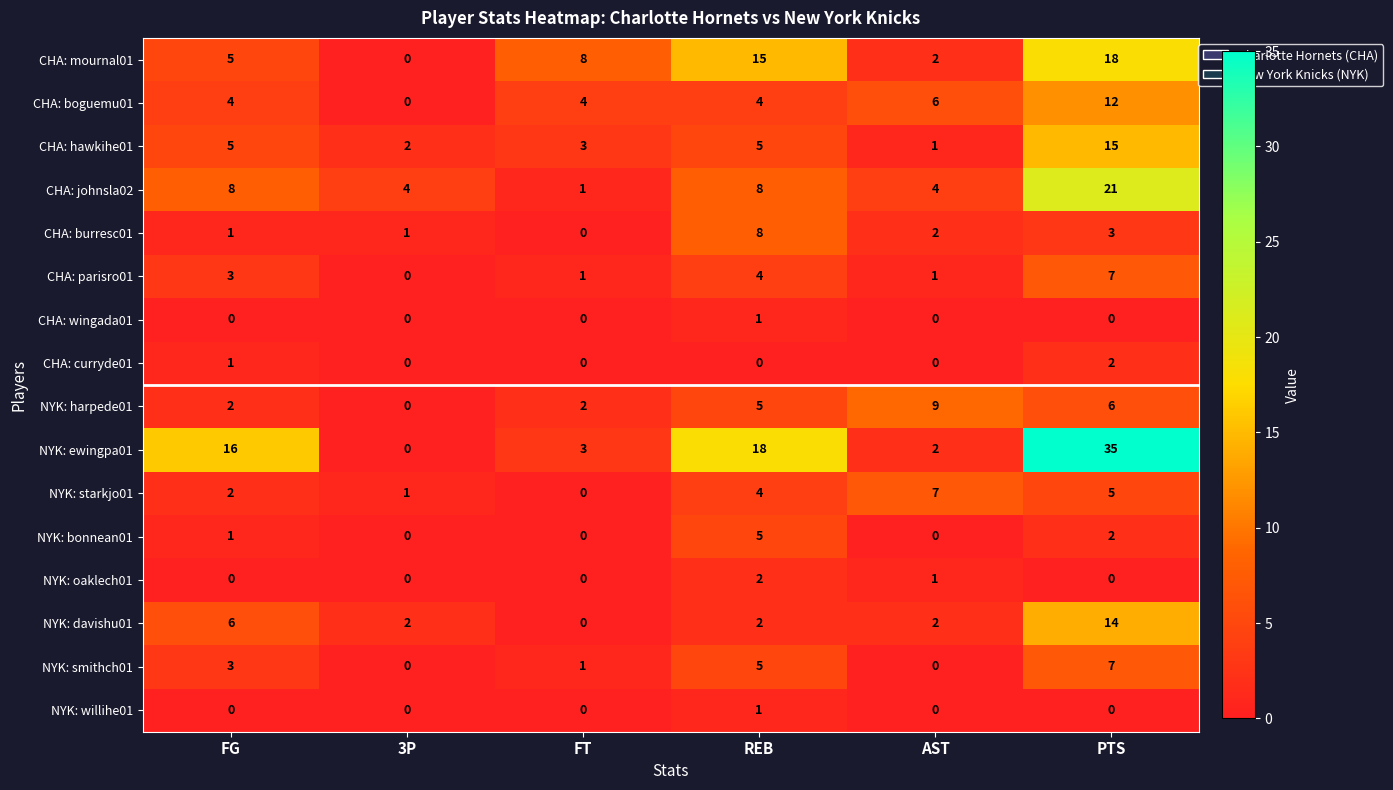

What is the difference between the highest and lowest values at FG?

16